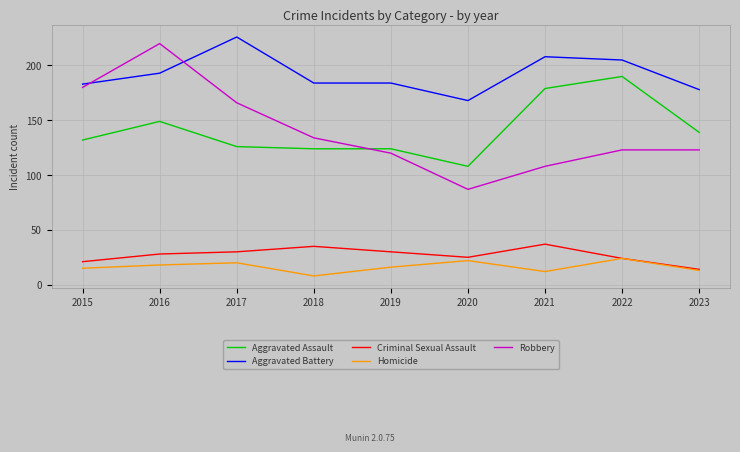

What are all the series names shown in the legend?

Aggravated Assault, Aggravated Battery, Criminal Sexual Assault, Homicide, Robbery